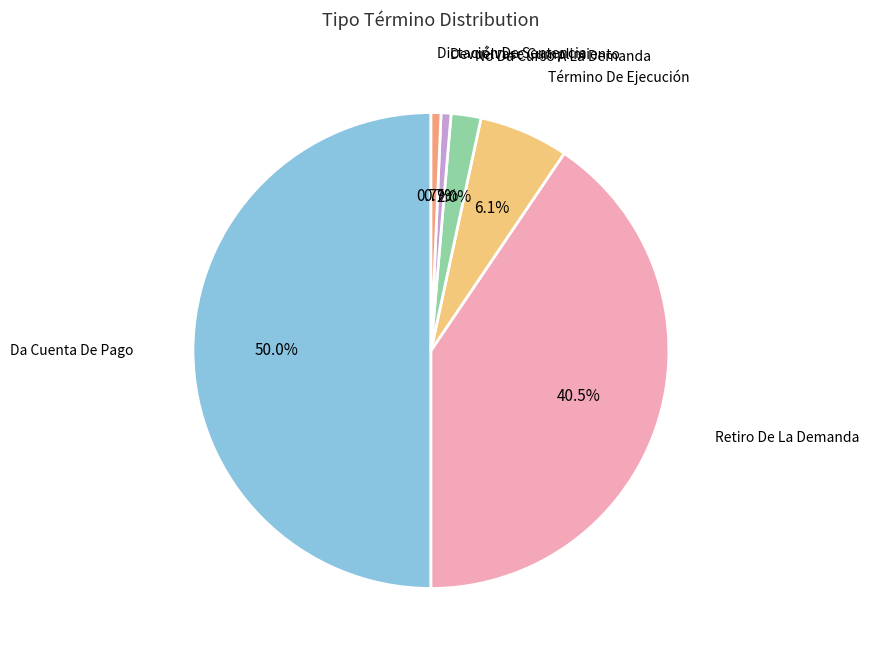

What is the largest slice in the pie chart?

Da Cuenta De Pago